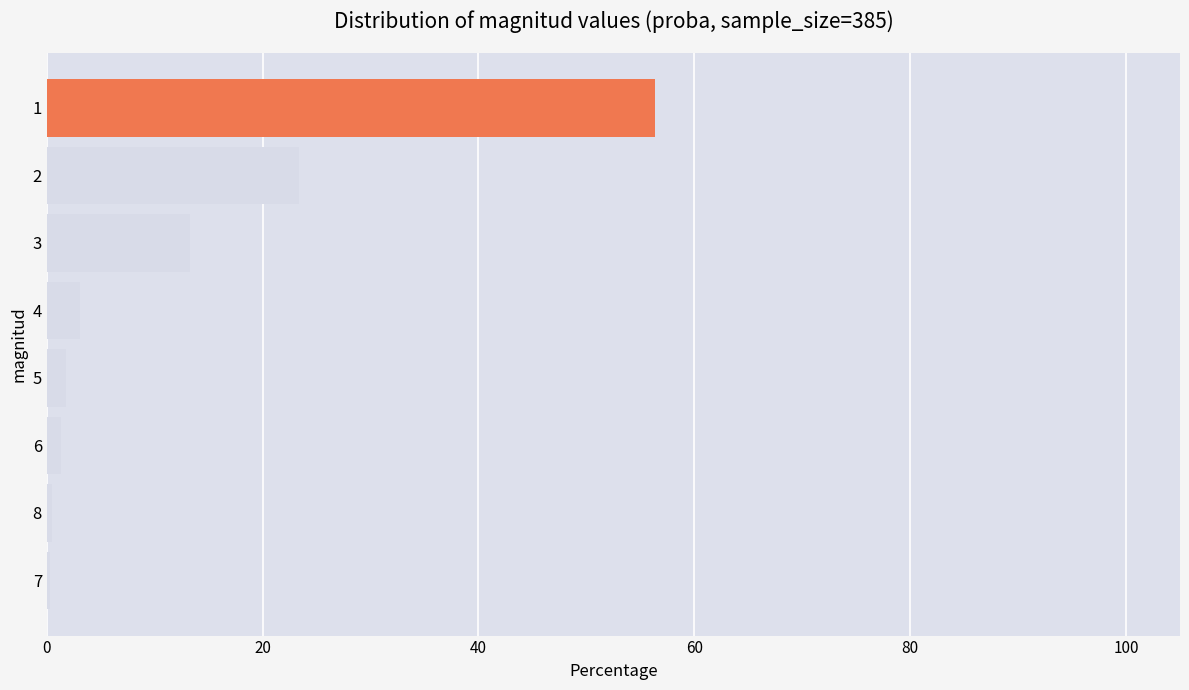

What is the change in value from 2 to 4?

-20.3